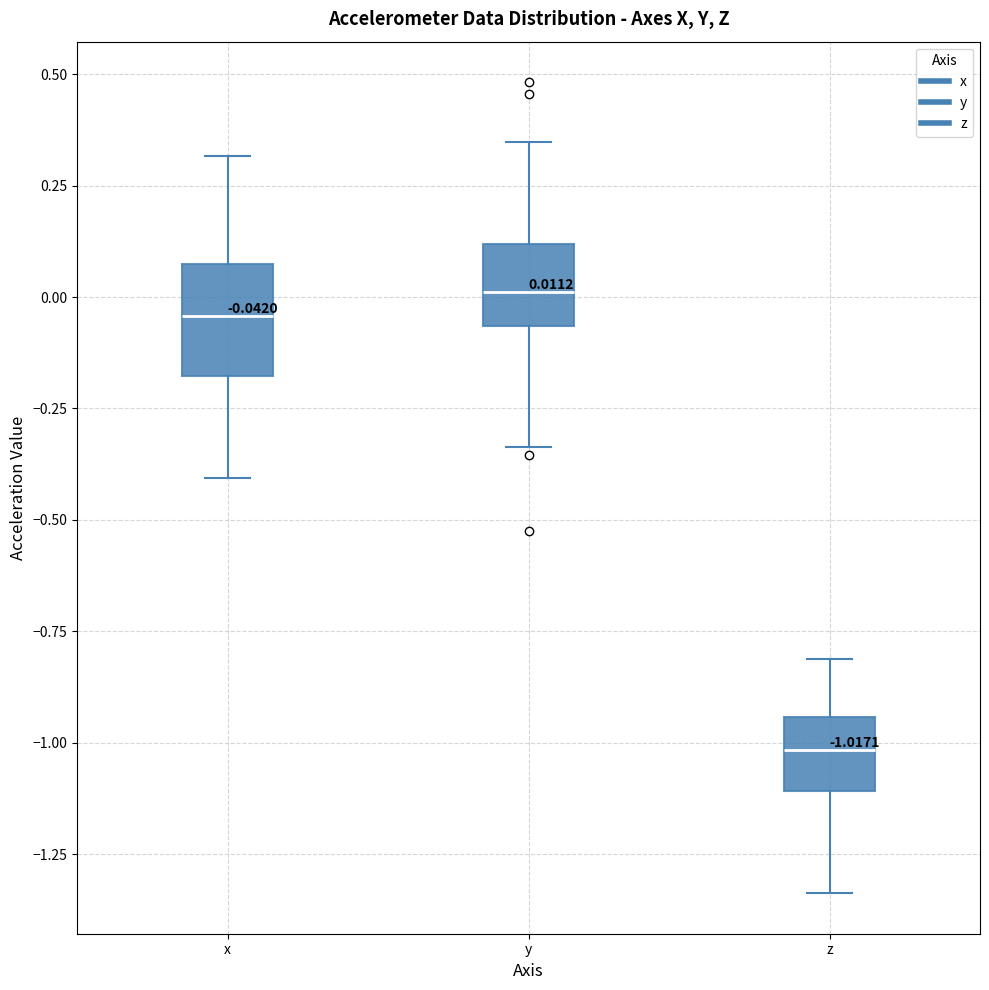

Which box is the tallest, from its lower edge to its upper edge?

x